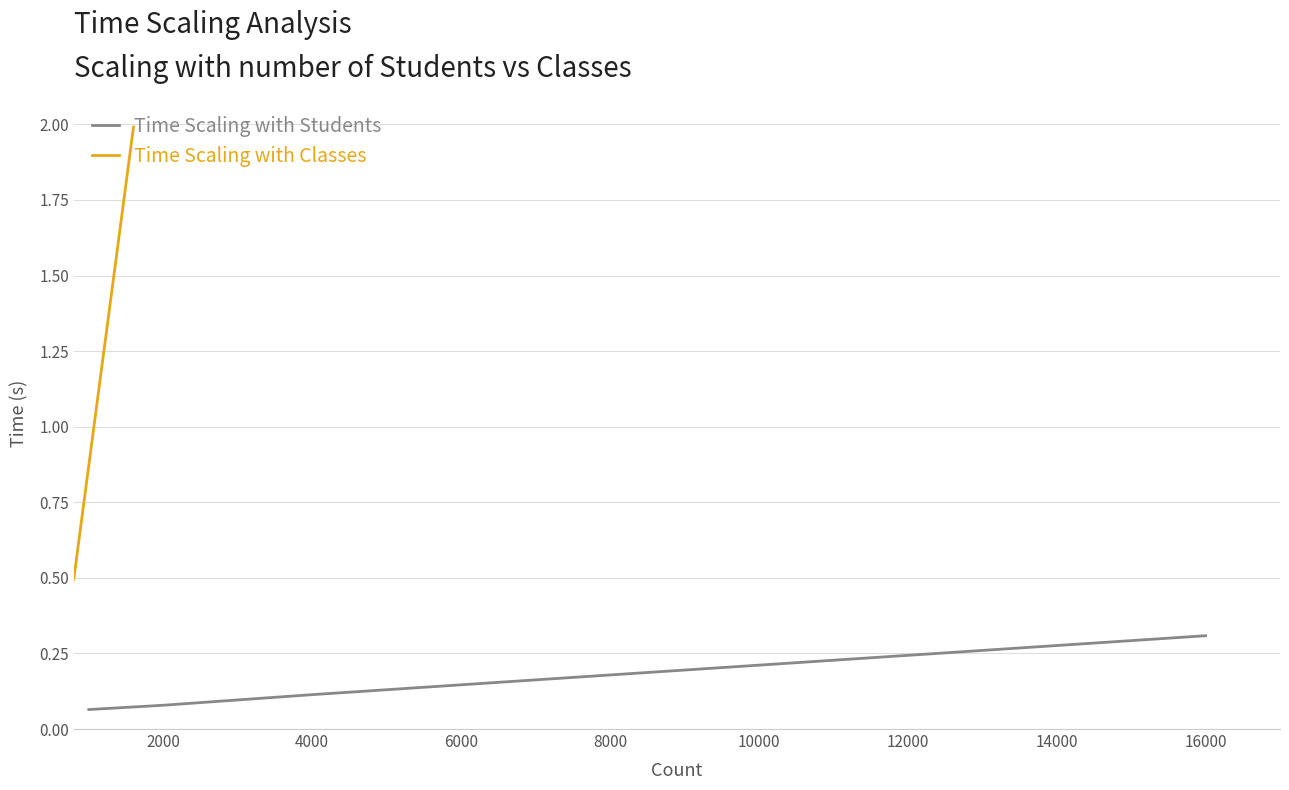

True or false: Time Scaling with Students has a value of 0.3 at 16000.

True